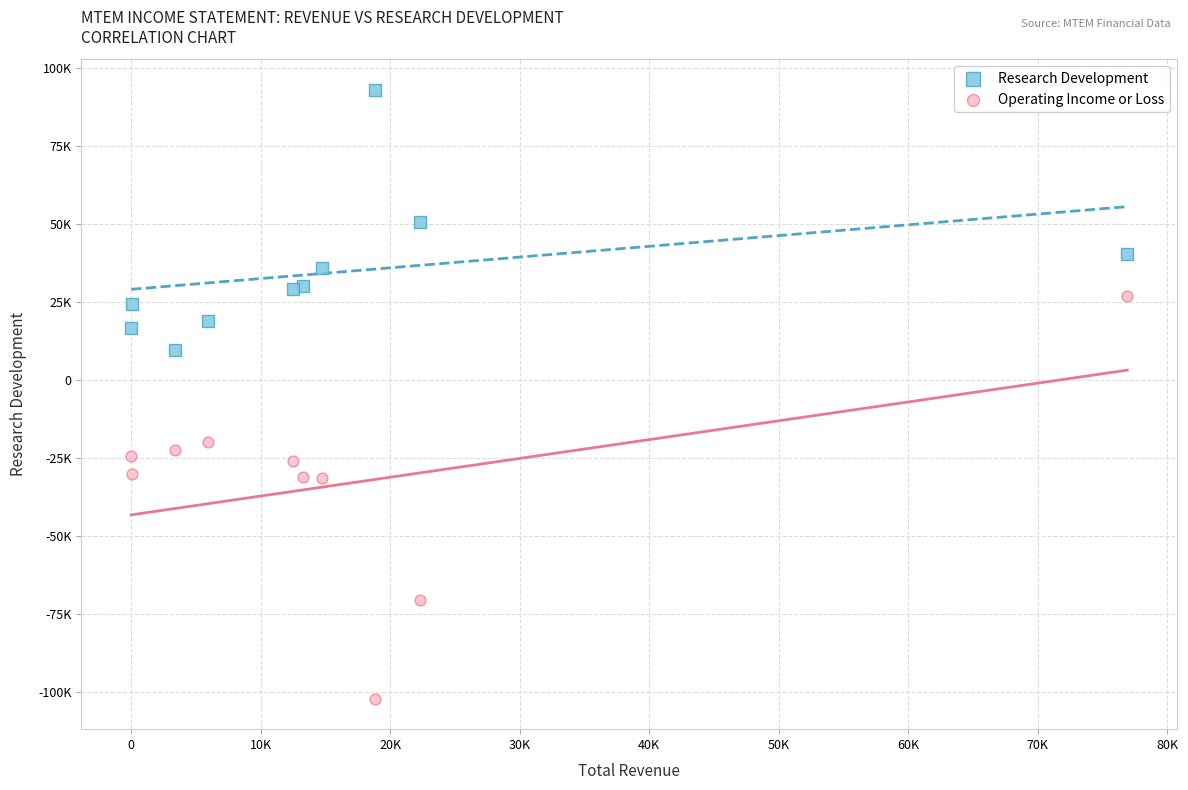

Which series has the largest Y range (max minus min)?

Operating Income or Loss